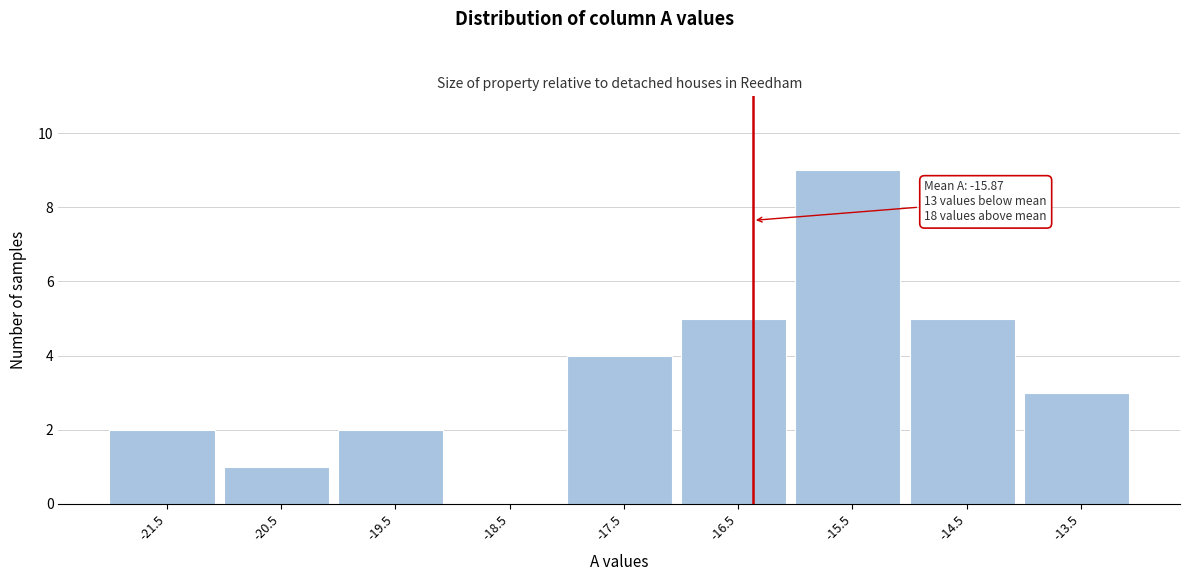

Reading left to right, list all the values displayed in this chart.

-21.5=2	-20.5=1	-19.5=2	-18.5=0	-17.5=4	-16.5=5	-15.5=9	-14.5=5	-13.5=3